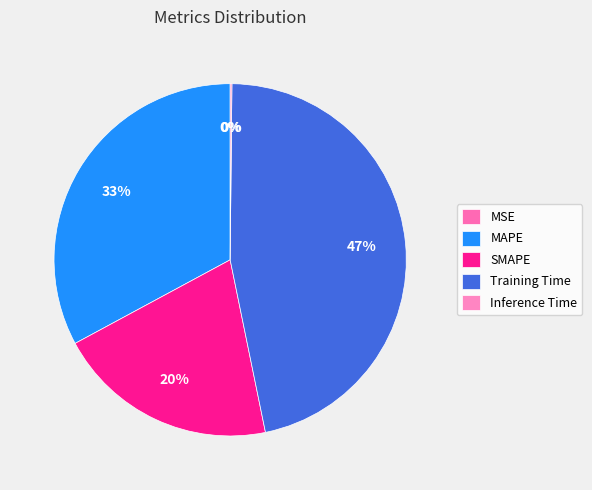

Which has a higher value, Inference Time or SMAPE?

SMAPE